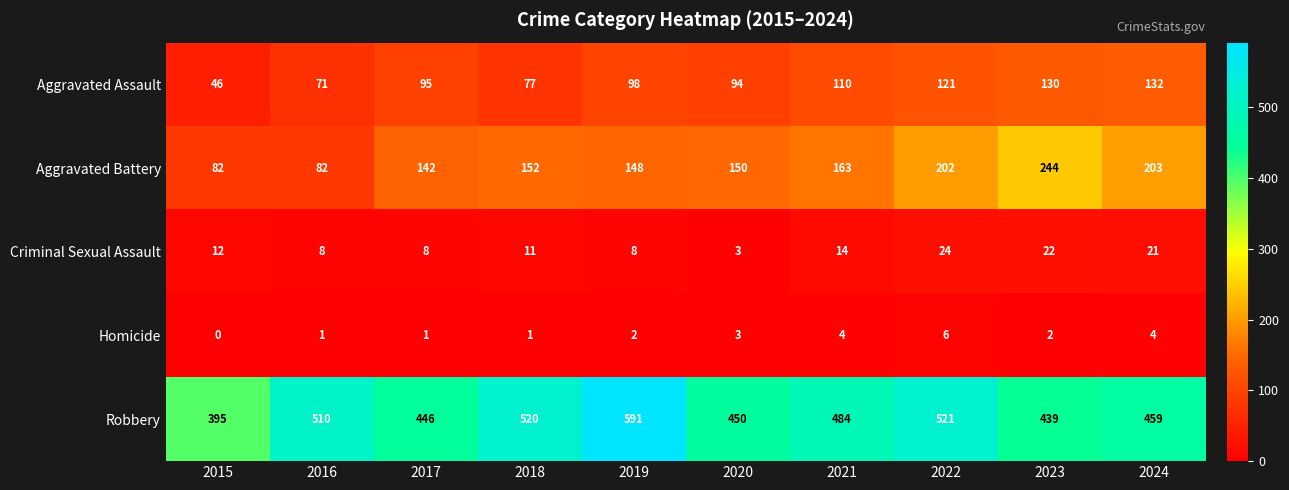

Count the Homicide values in the range 1 to 4.

8